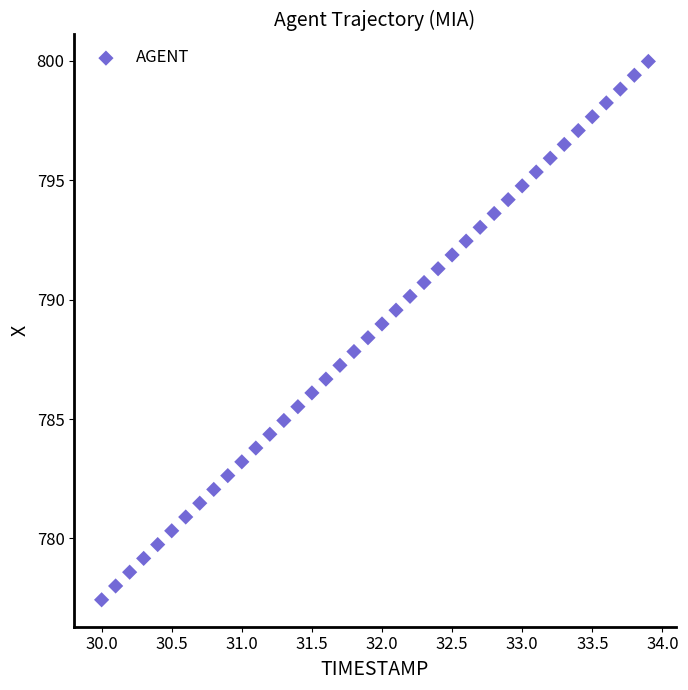

What is the range of Y values (max minus min)?

22.5